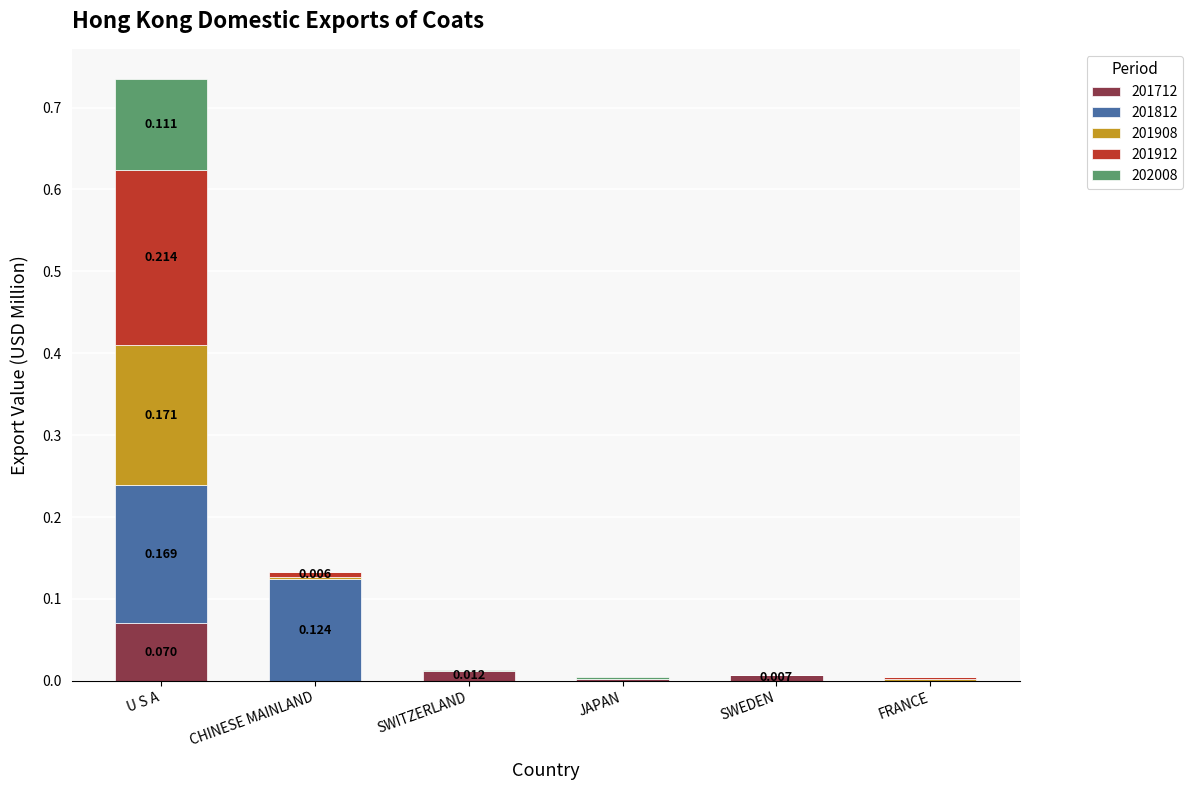

At which label does 201712 reach its peak?

U S A